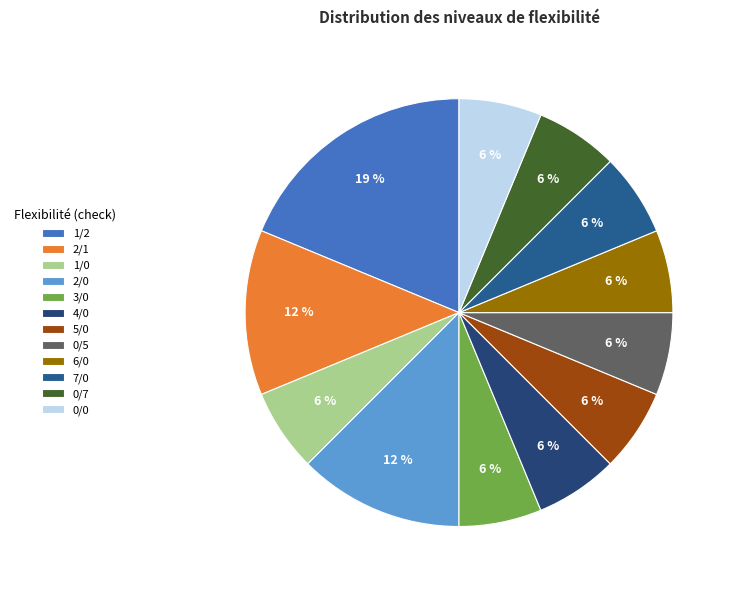

Is there a majority slice in this chart?

No